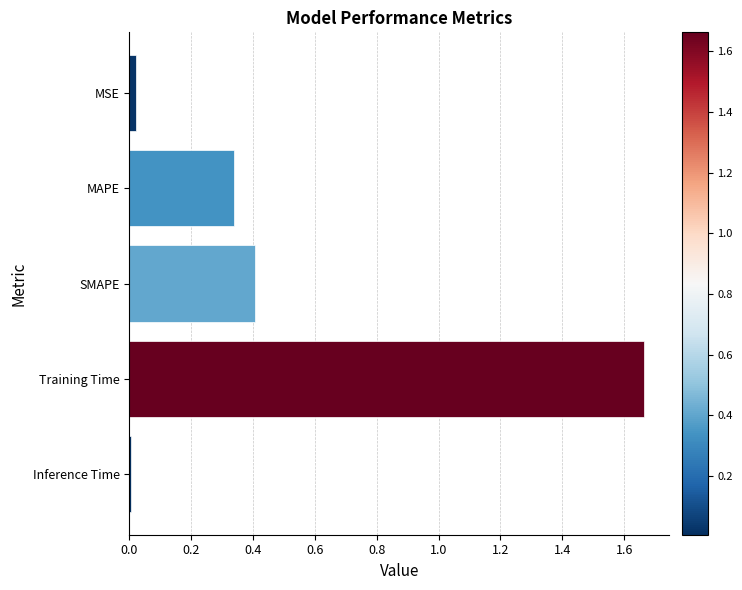

What is the difference between the second highest and minimum values?

0.4